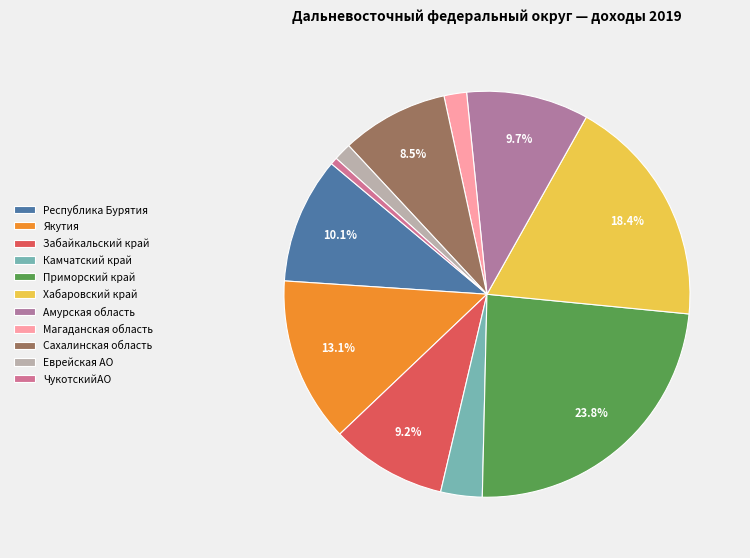

Is there a majority slice in this chart?

No